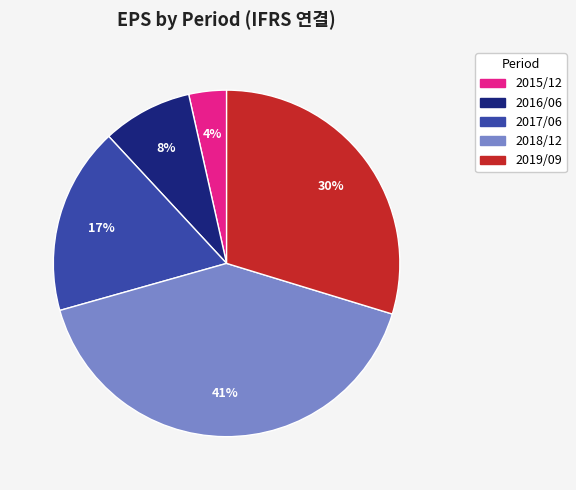

To the nearest percent, what is the combined percentage of 2015/12 and 2016/06?

12%